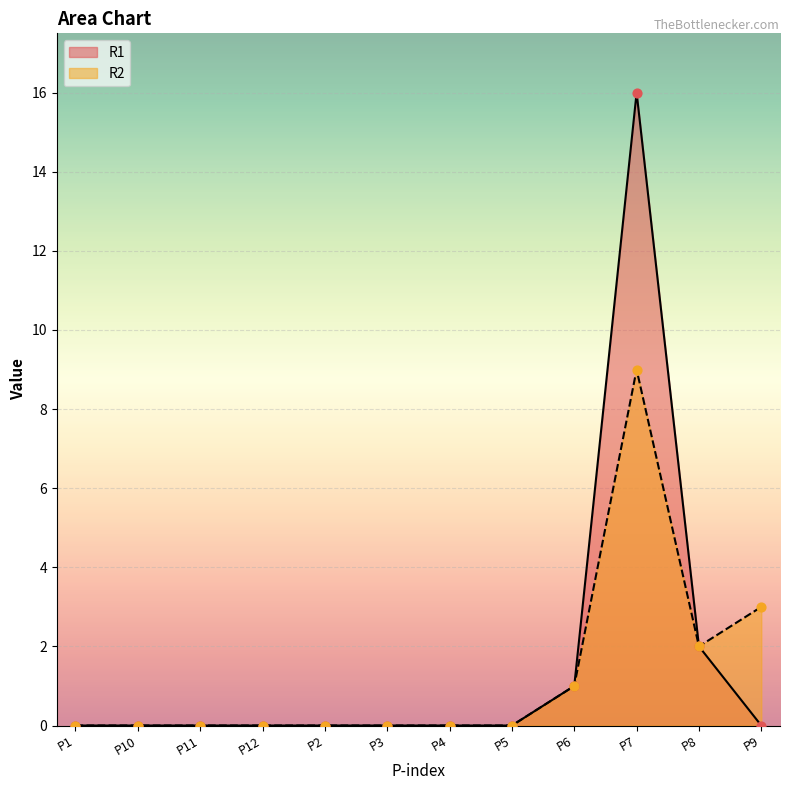

Which series reaches the maximum Y coordinate?

R1